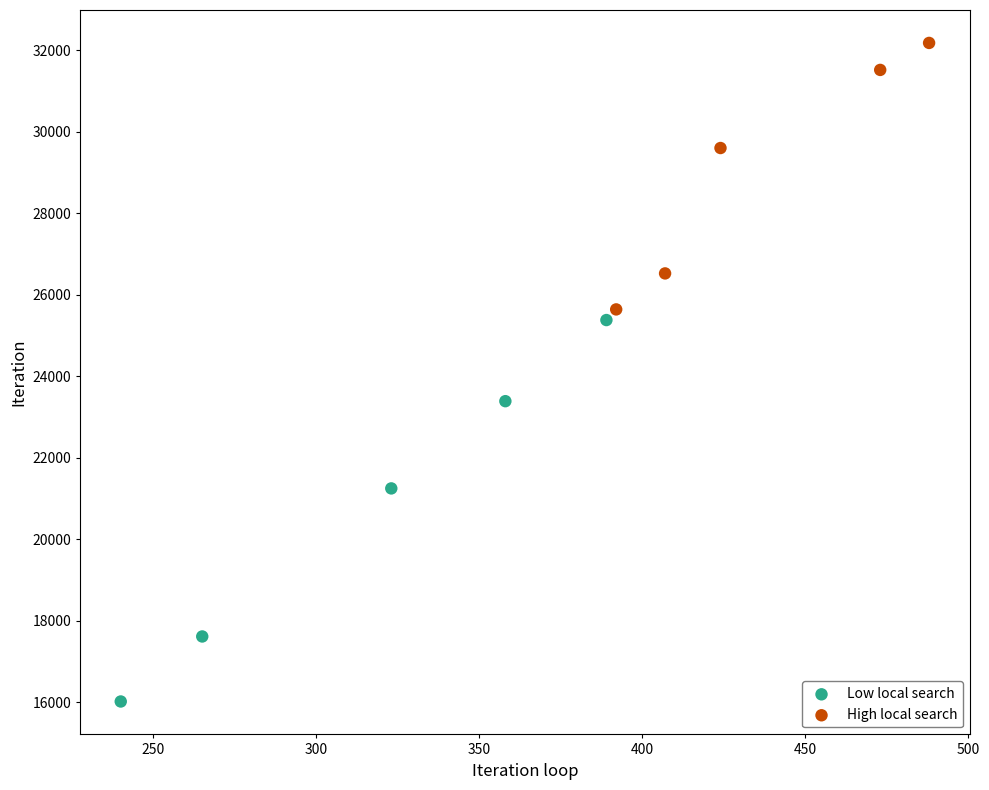

Which series has the largest Y range (max minus min)?

Low local search